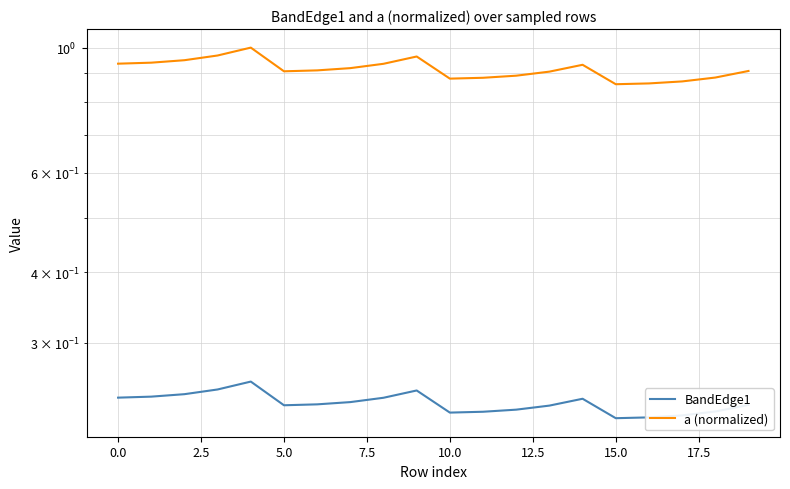

What is the difference between the highest and lowest values at 16?

0.6